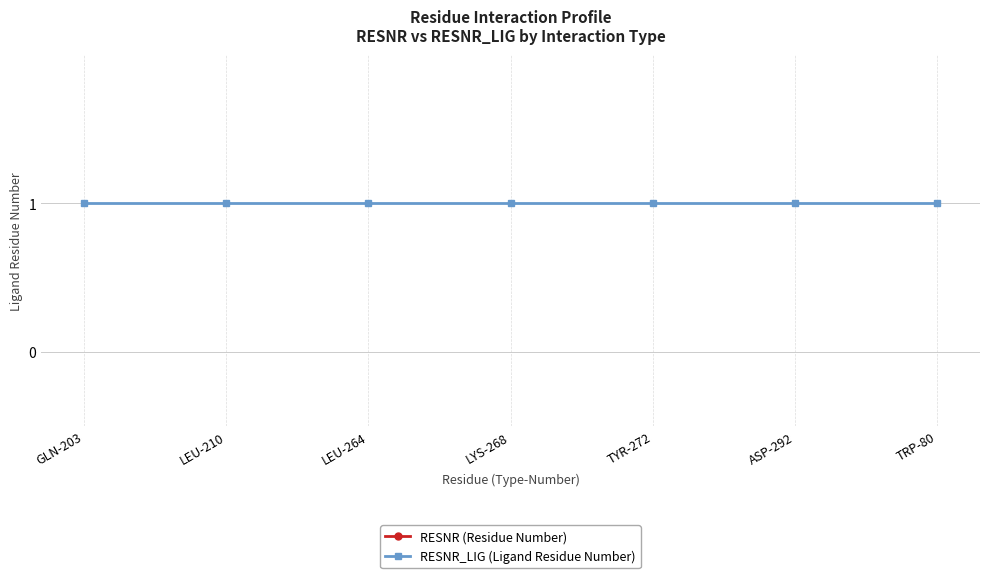

What is the label of the 6th point from the left?

ASP-292